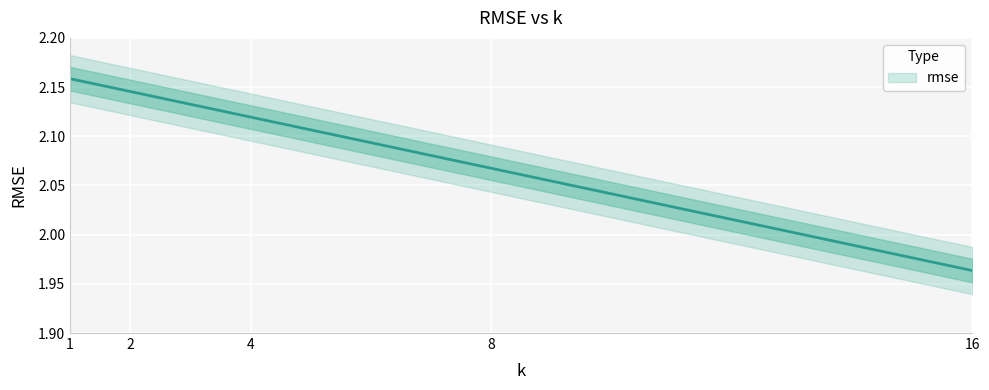

Reading left to right, list all the values displayed in this chart.

2.2	2.1	2.1	2.1	2.0